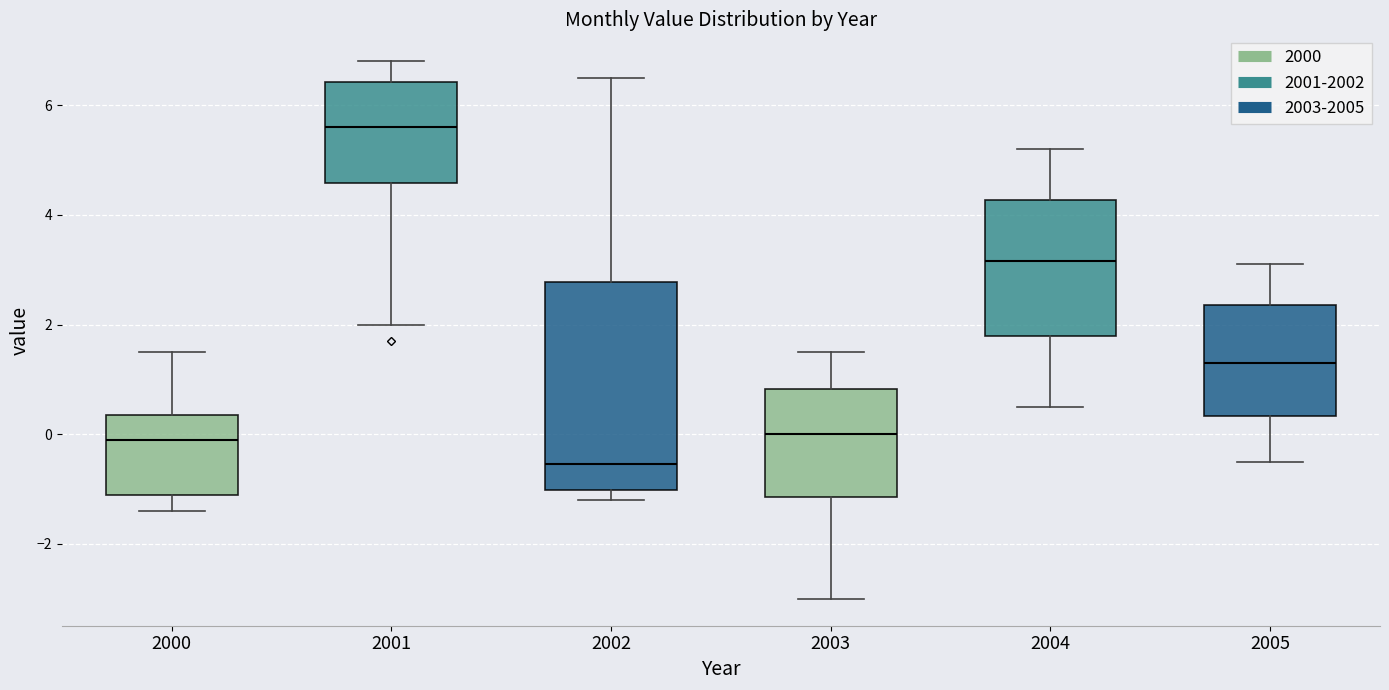

Comparing the boxes themselves (not the whiskers), which one is the tallest?

2002